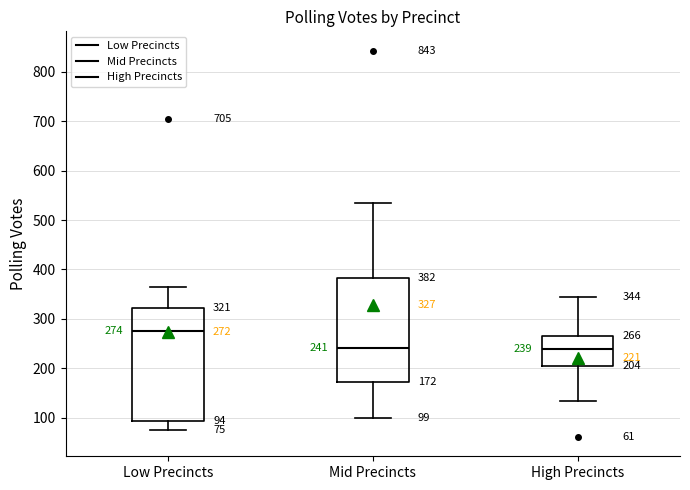

Comparing the boxes themselves (not the whiskers), which one is the tallest?

Low Precincts